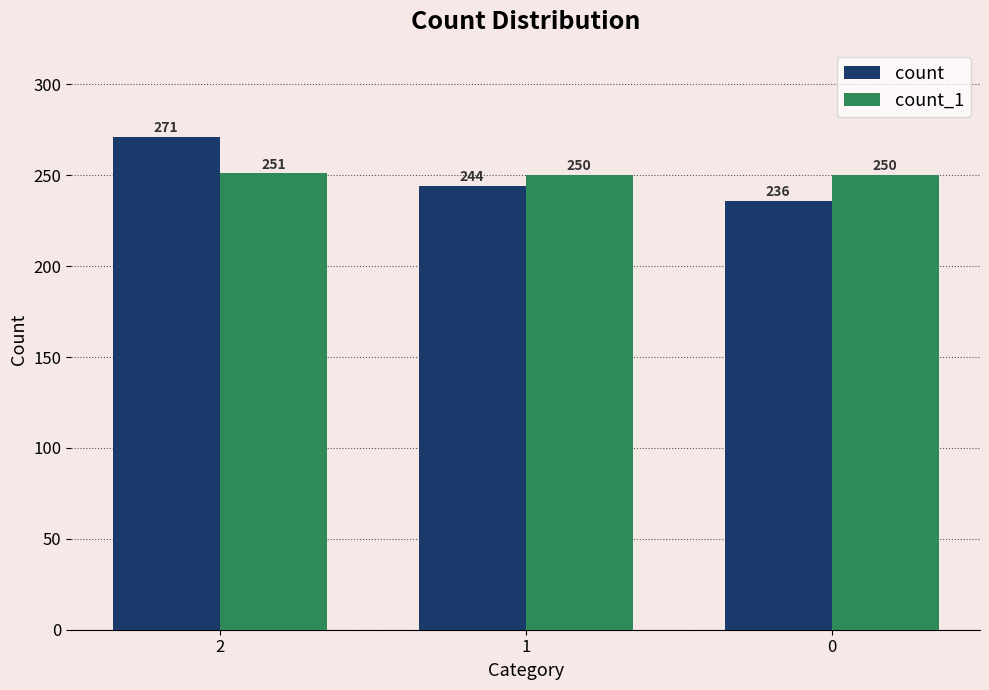

Are the bars grouped side by side (vs. stacked)?

Yes